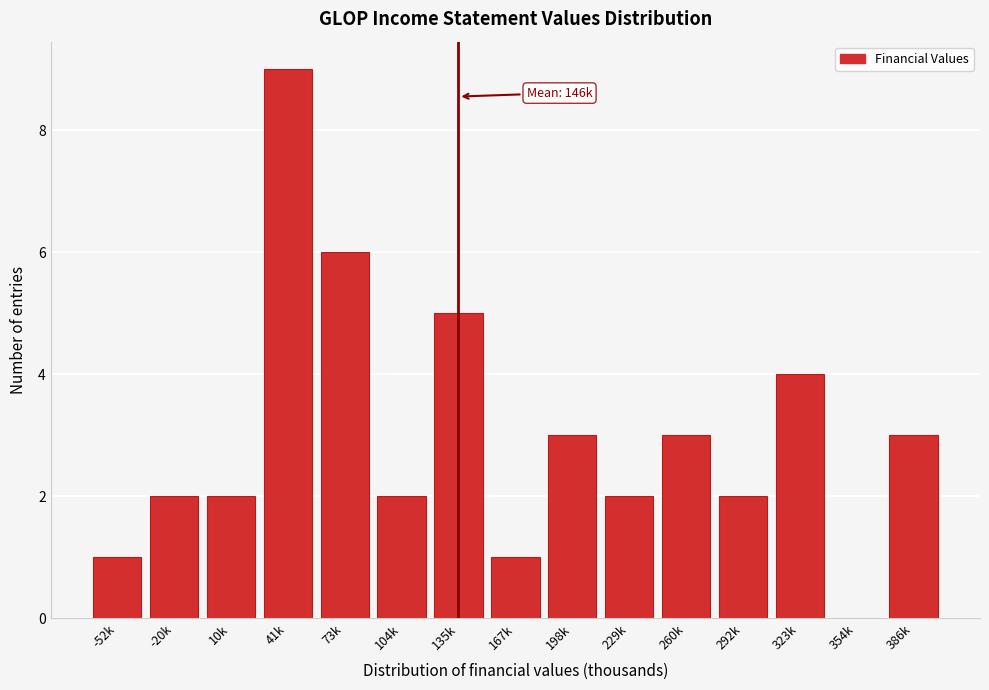

Reading left to right, transcribe all the data shown in this chart.

-52k=1	-20k=2	10k=2	41k=9	73k=6	104k=2	135k=5	167k=1	198k=3	229k=2	260k=3	292k=2	323k=4	354k=0	386k=3